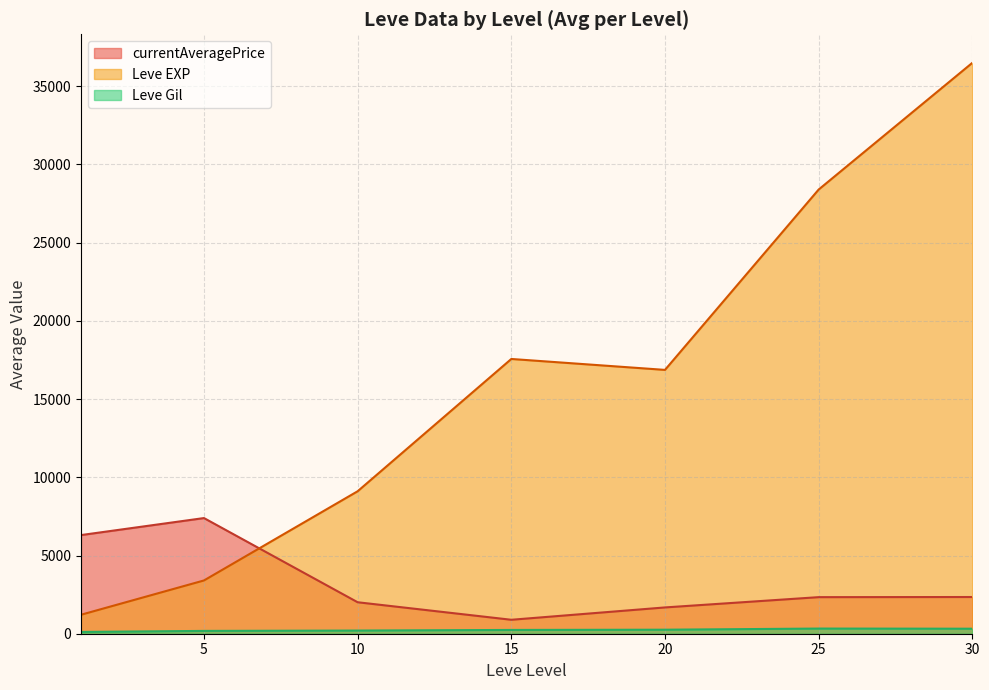

Does the chart have visible grid lines?

Yes